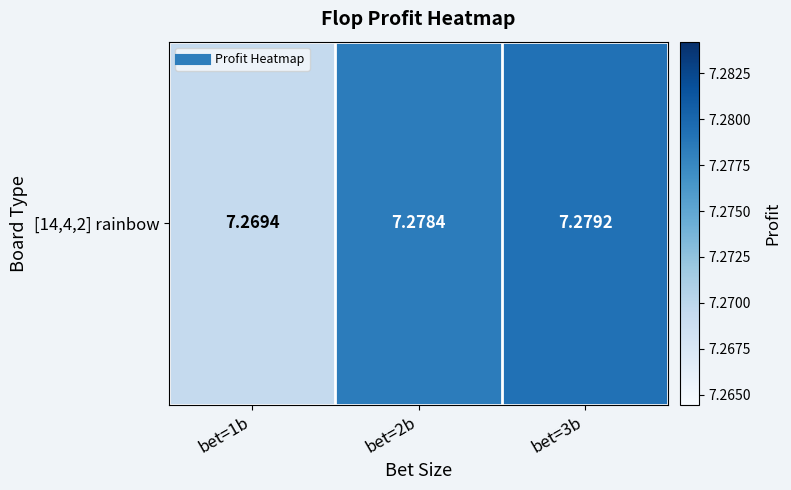

Rank the categories by value from highest to lowest.

bet=3b, bet=2b, bet=1b